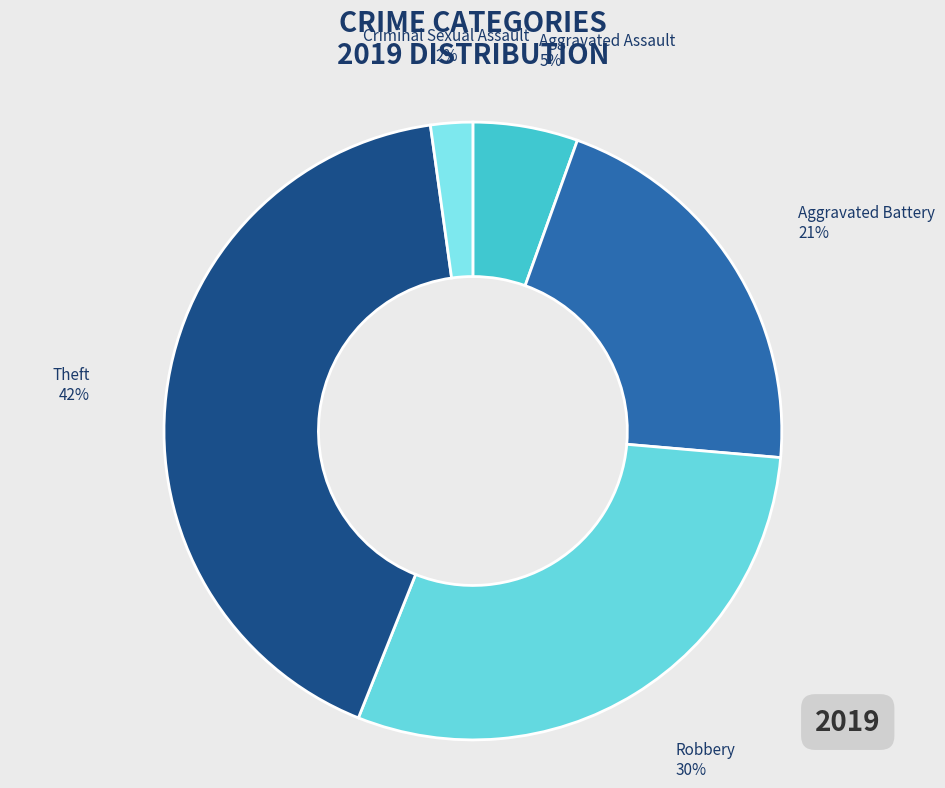

How many slices are in this pie chart?

5